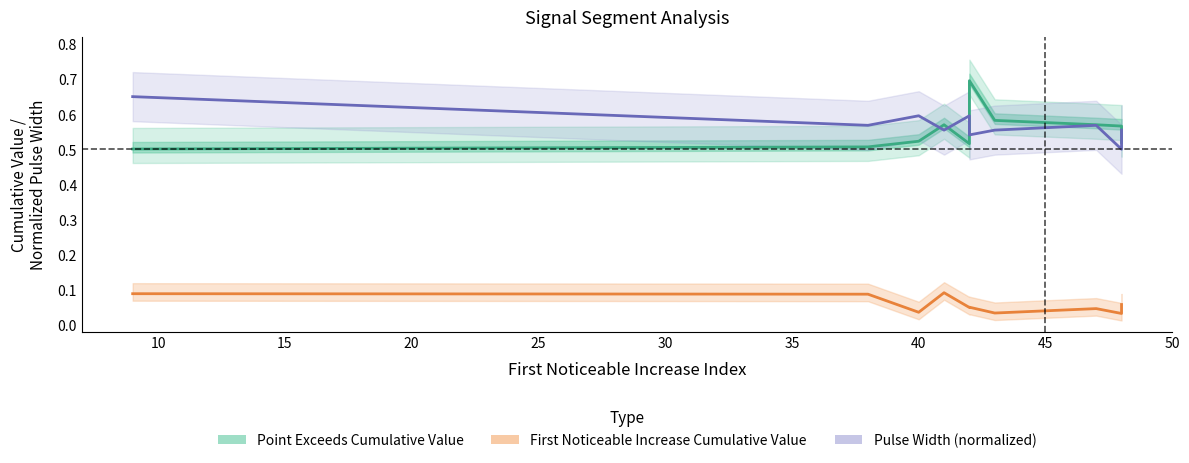

The Point Exceeds Cumulative Value series shows 1.1 at 30. True or false?

False